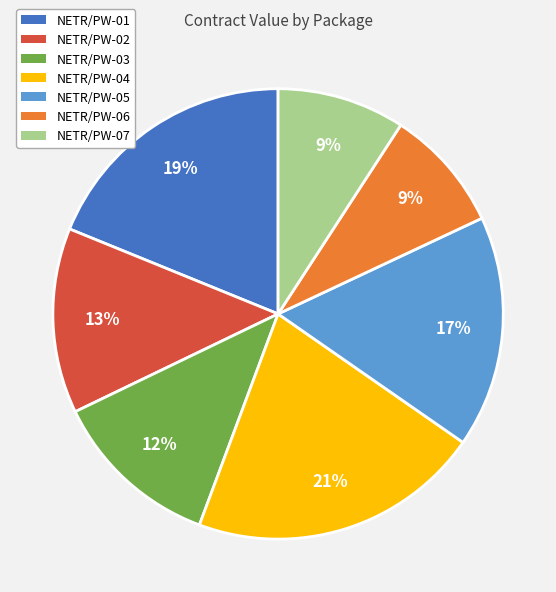

Count the number of slices in the pie.

7